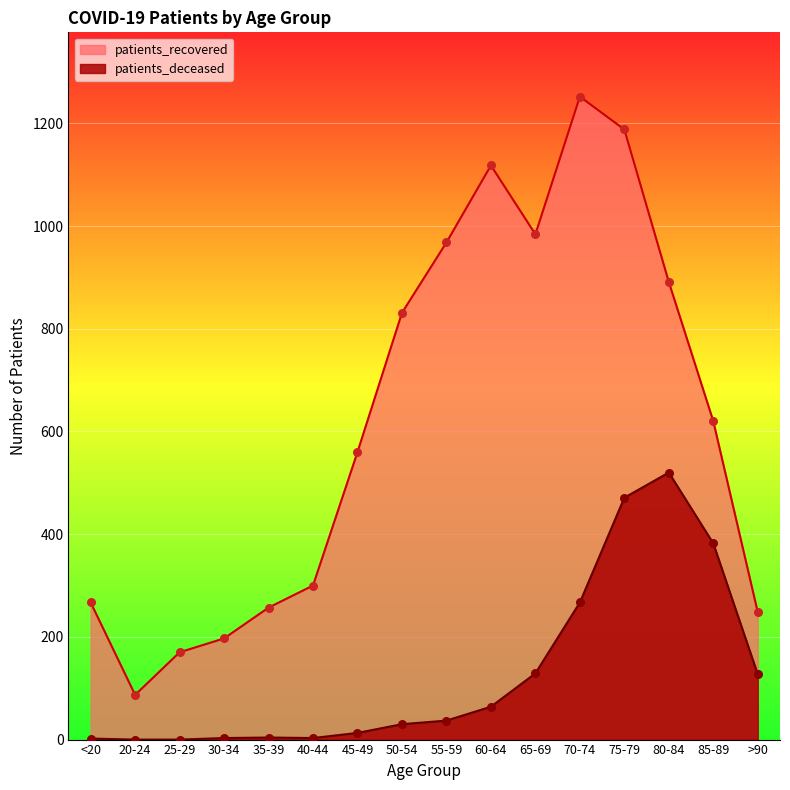

Which series has the widest spread of Y values?

patients_recovered